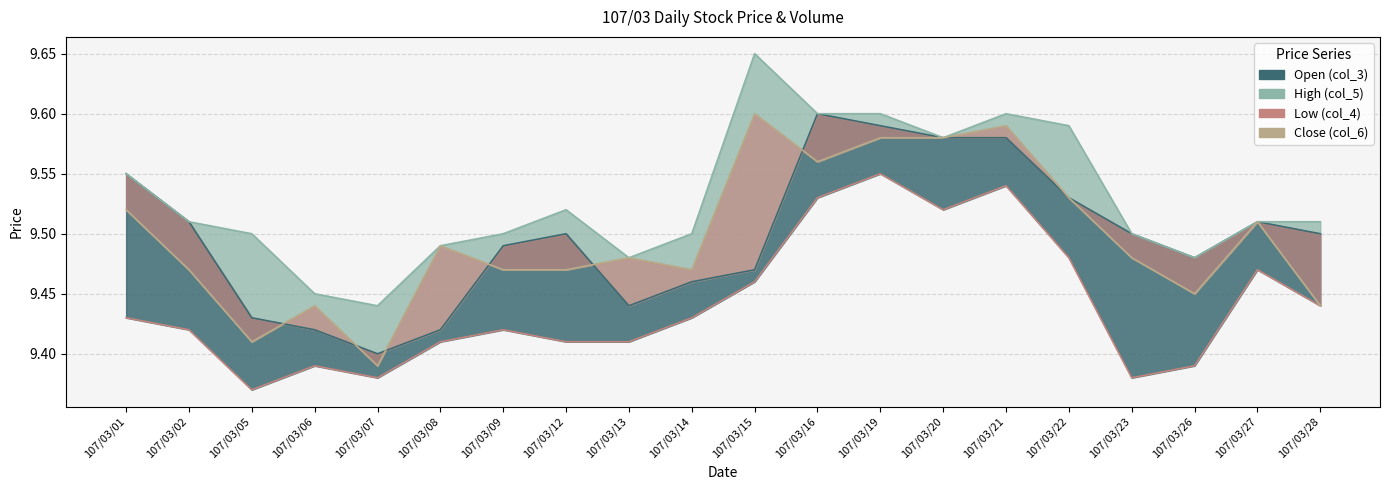

Is it true that col_3 equals 9.6 at 107/03/20?

True